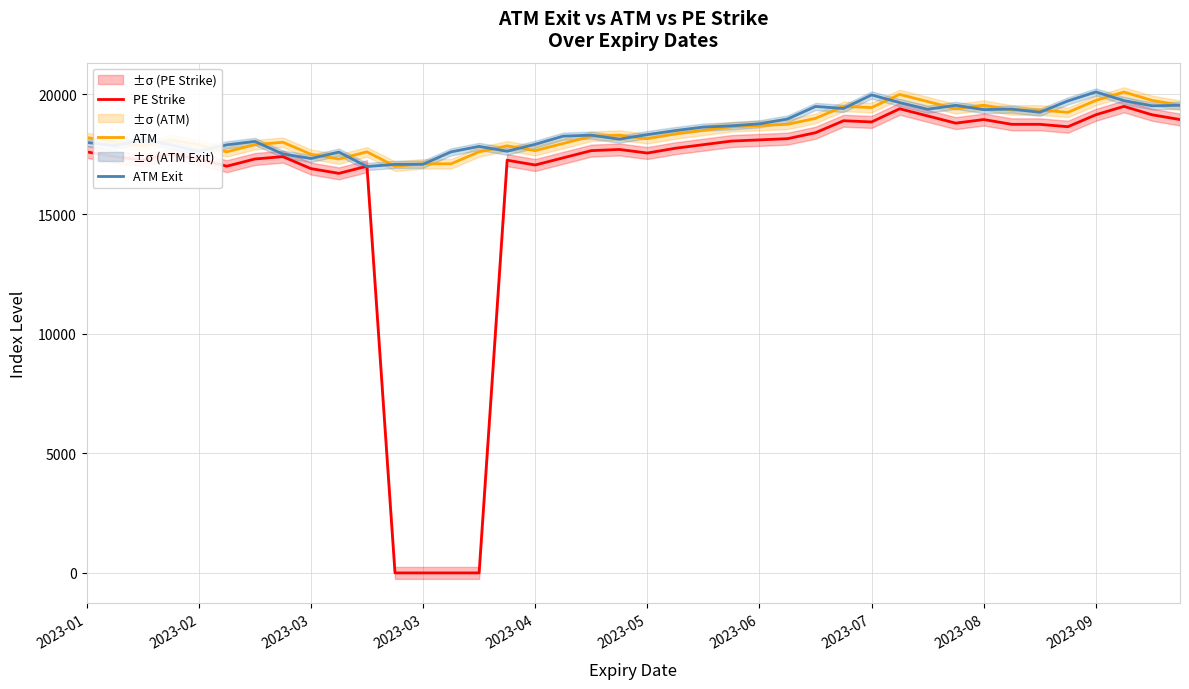

True or false: ATM and PE Strike cross at least once.

False